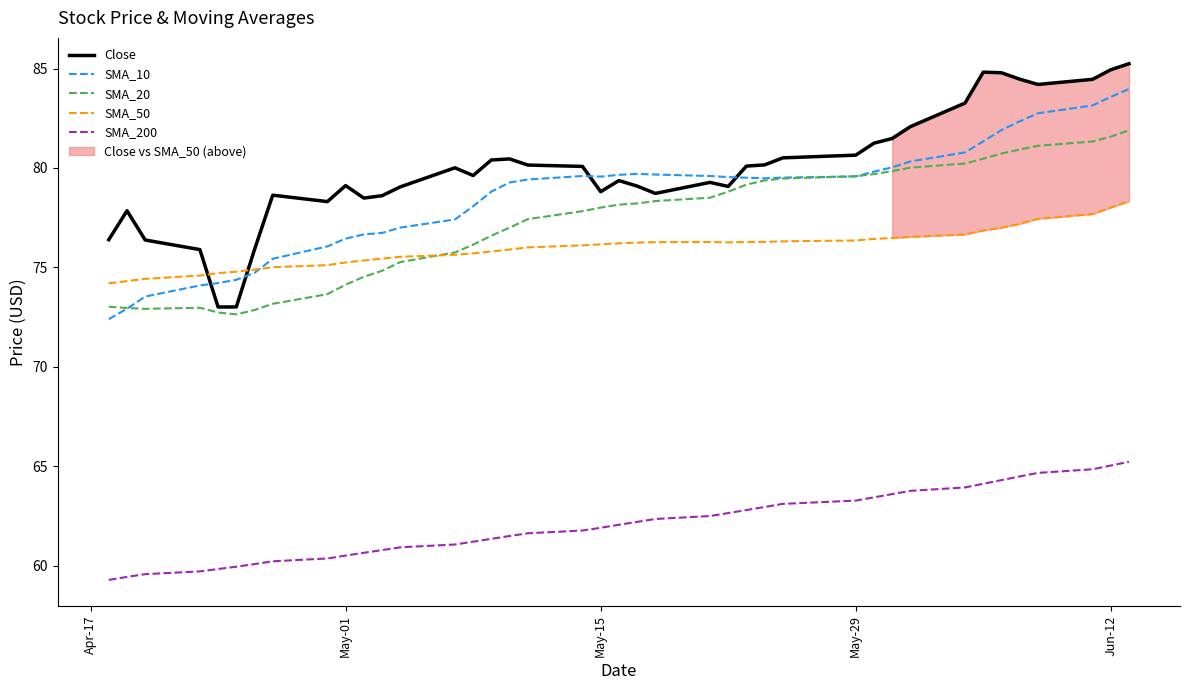

The value of SMA_50 at May-01 is 75.2. True or false?

True